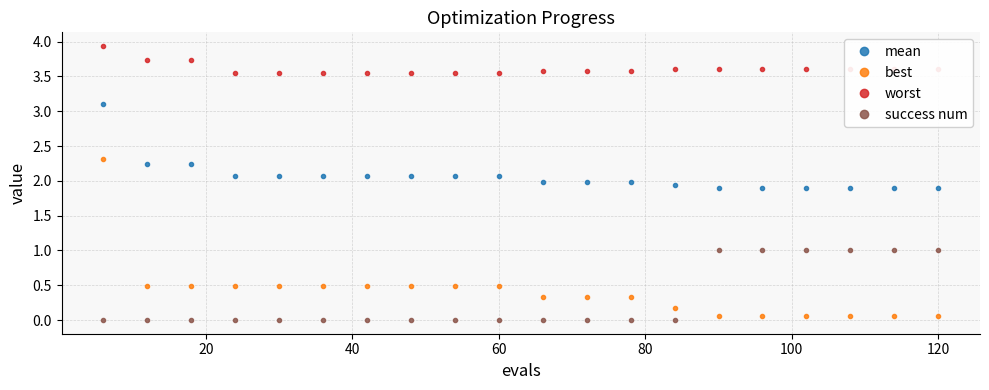

Which series has the widest spread of values?

best